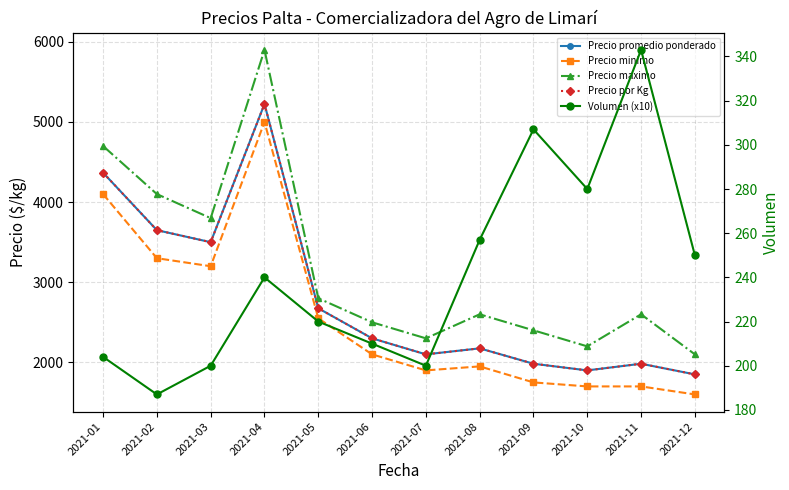

True or false: Precio por Kg has a value of 3606 at 2021-08.

False